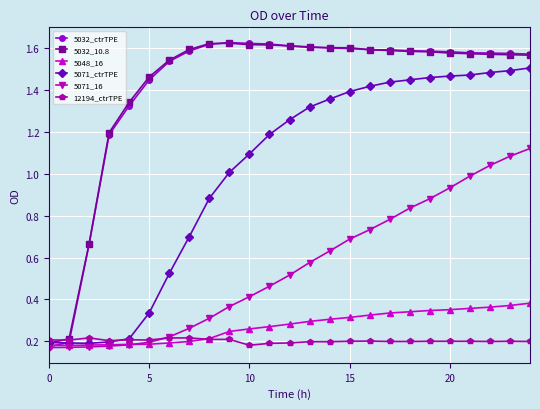

Which series has the largest range (max minus min)?

5032_ctrTPE